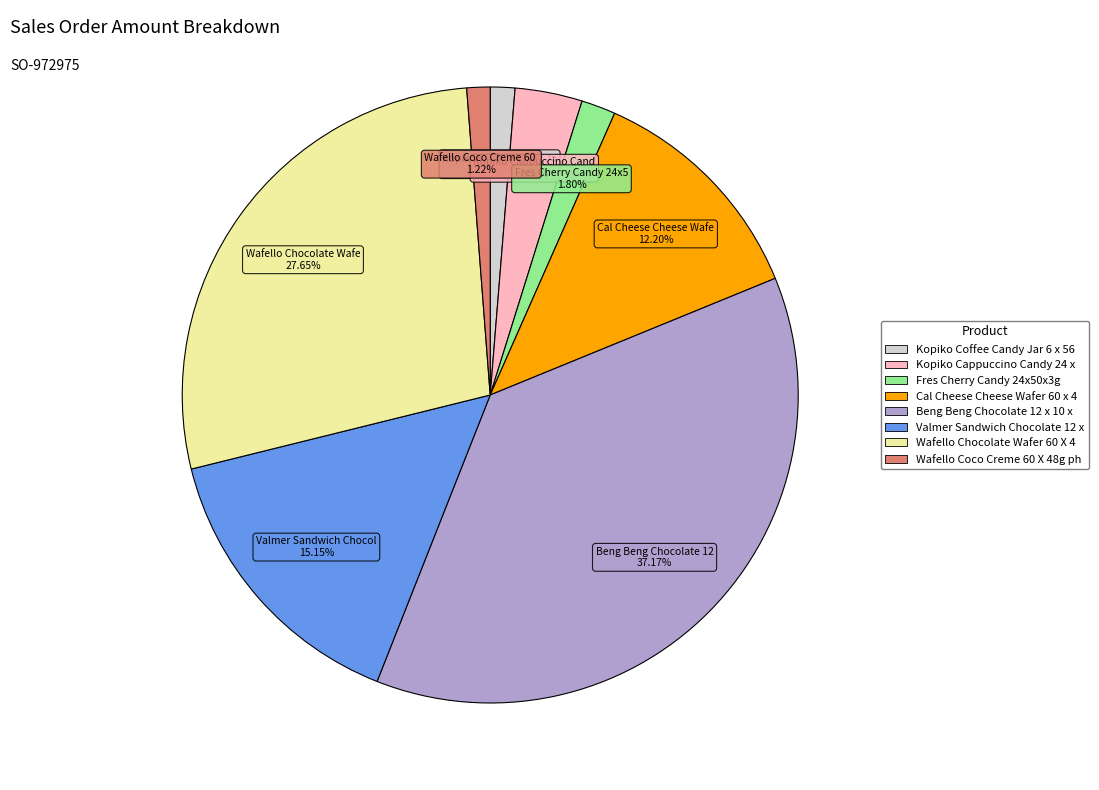

Is there a majority slice in this chart?

No